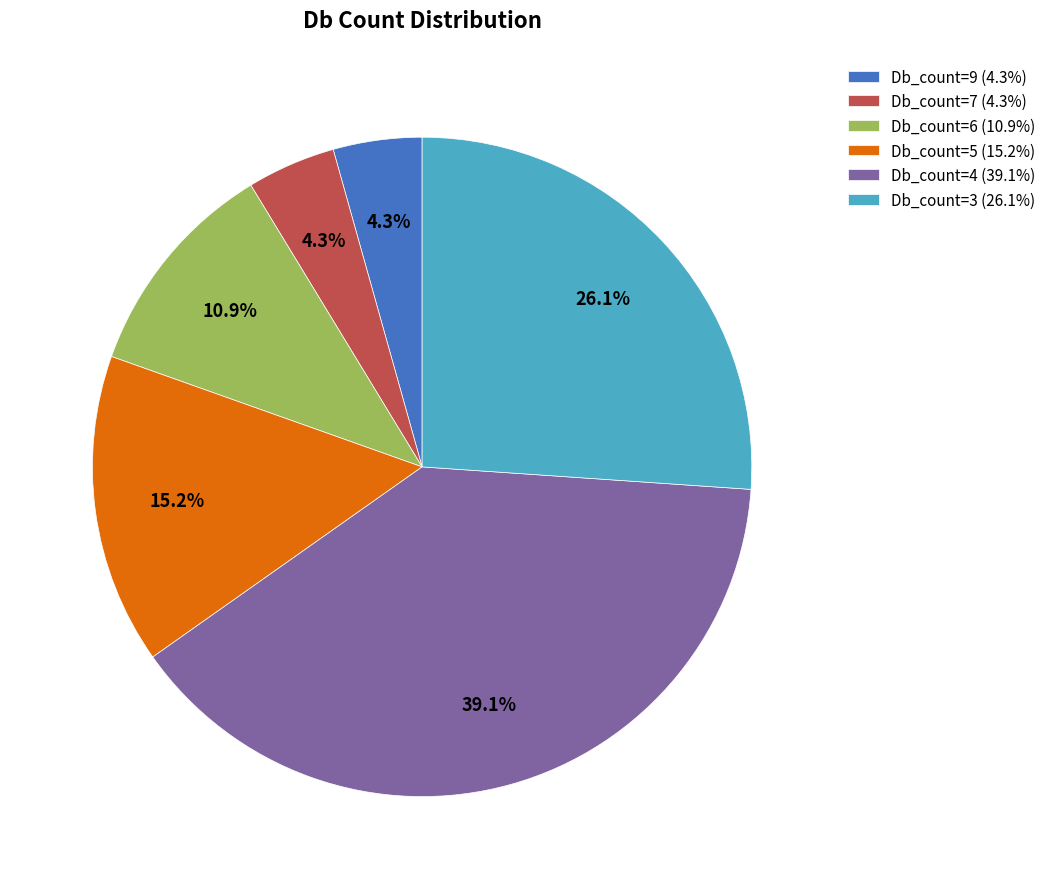

What portion of the pie excludes Db_count=4 (39.1%)?

60.9%